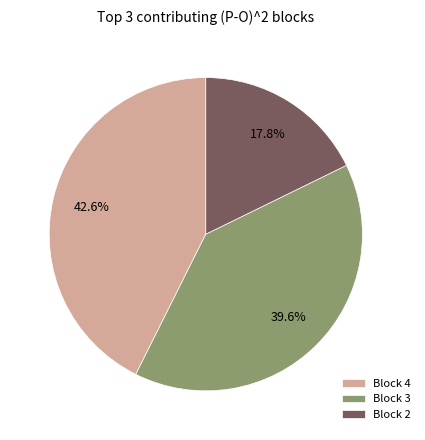

How many segments does this pie chart have?

3